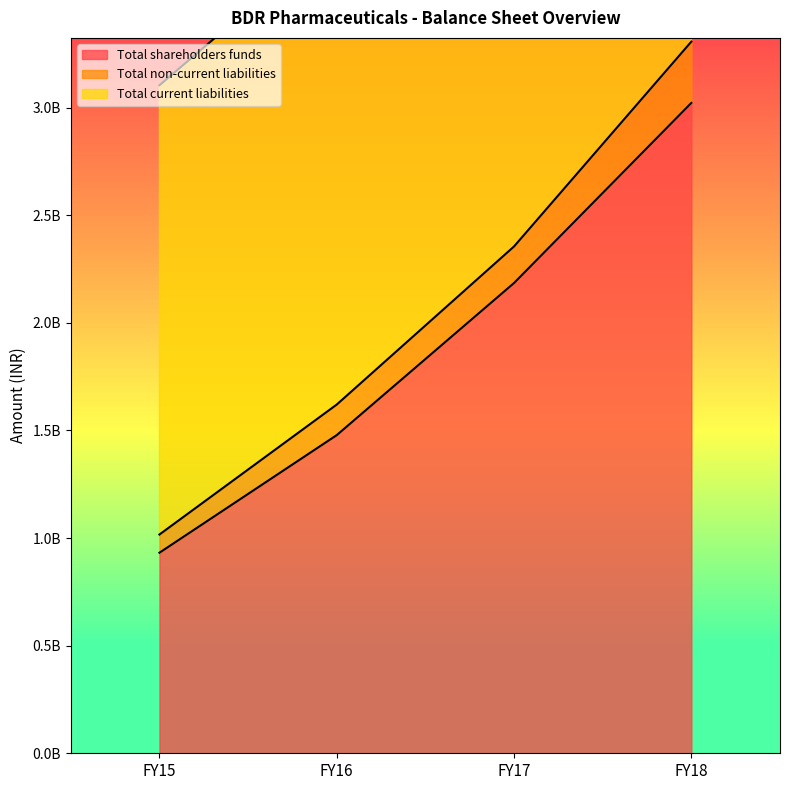

What are all the series names shown in the legend?

Total shareholders funds, Total non-current liabilities, Total current liabilities